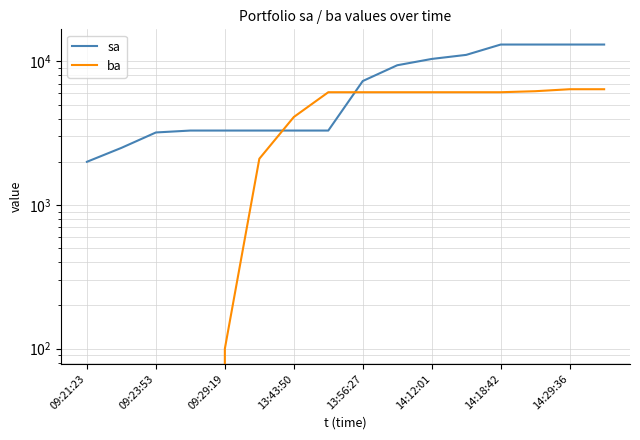

What is the value of the sa point at the 6th from the left?

3300